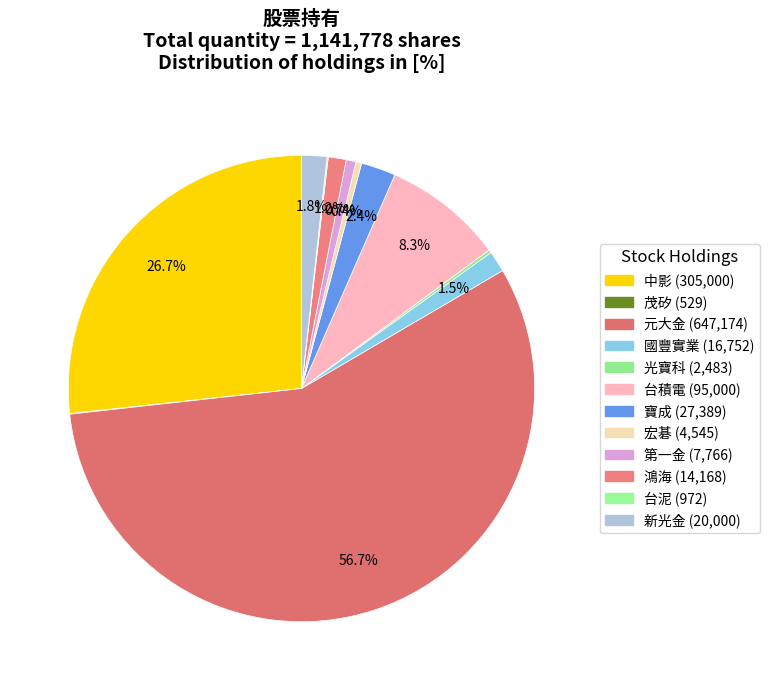

Between 台積電 and 元大金, which is larger?

元大金